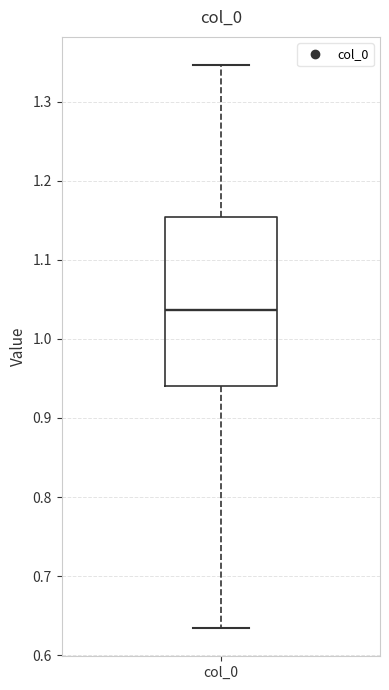

Where does the lower whisker of the box for col_0 end on the y-axis? The values are not printed on the chart, so give them approximately, as read against the axis.

0.63